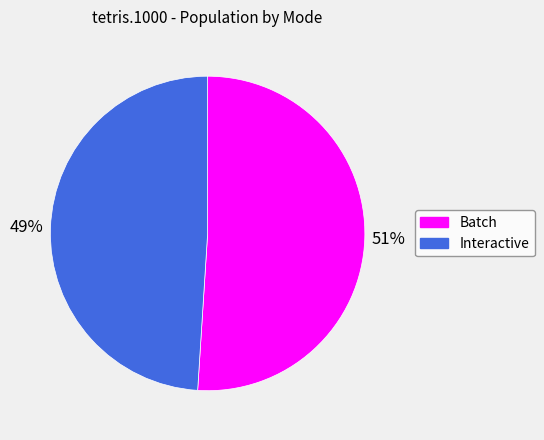

What is the smallest slice in the pie chart?

Interactive